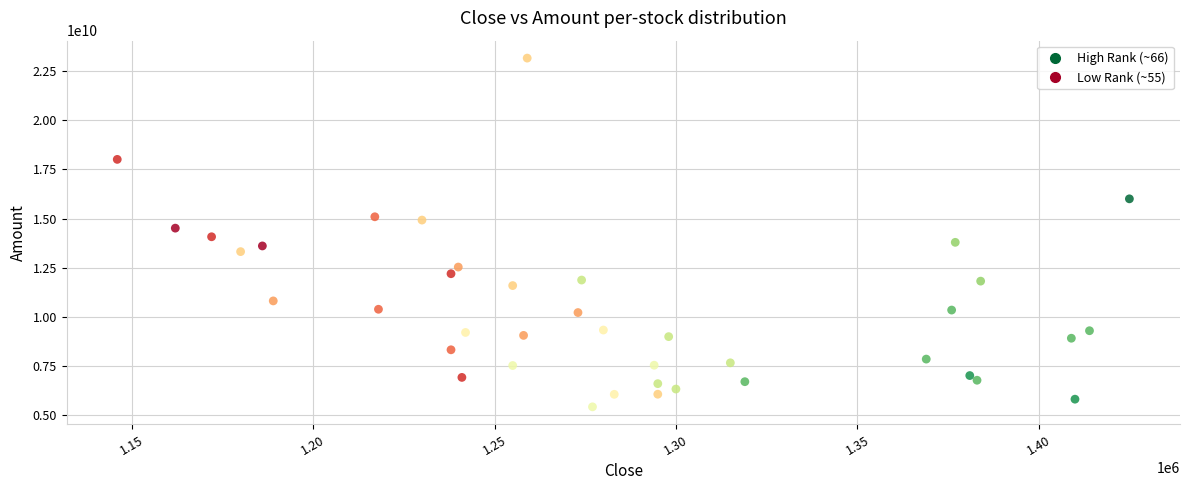

What is the range of X values (max minus min)?

279000